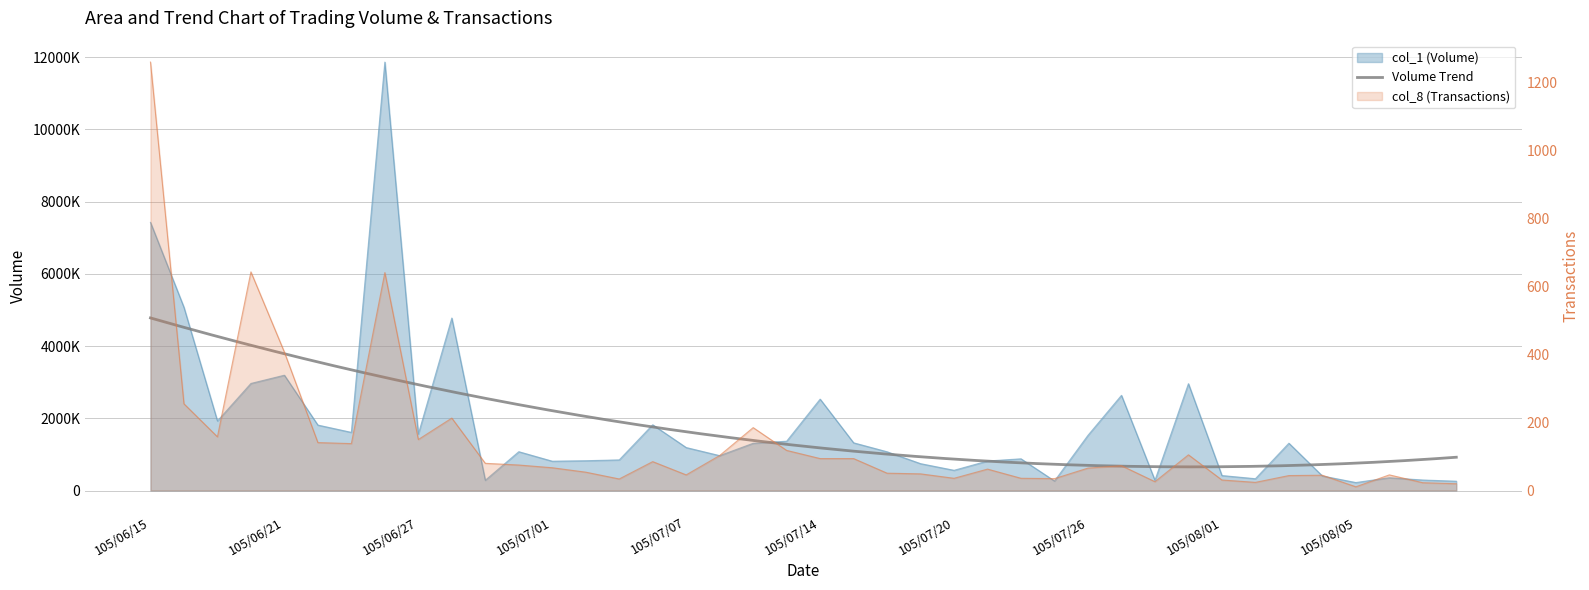

Where does the col_1 (Volume) series first go above 1190000?

105/06/15